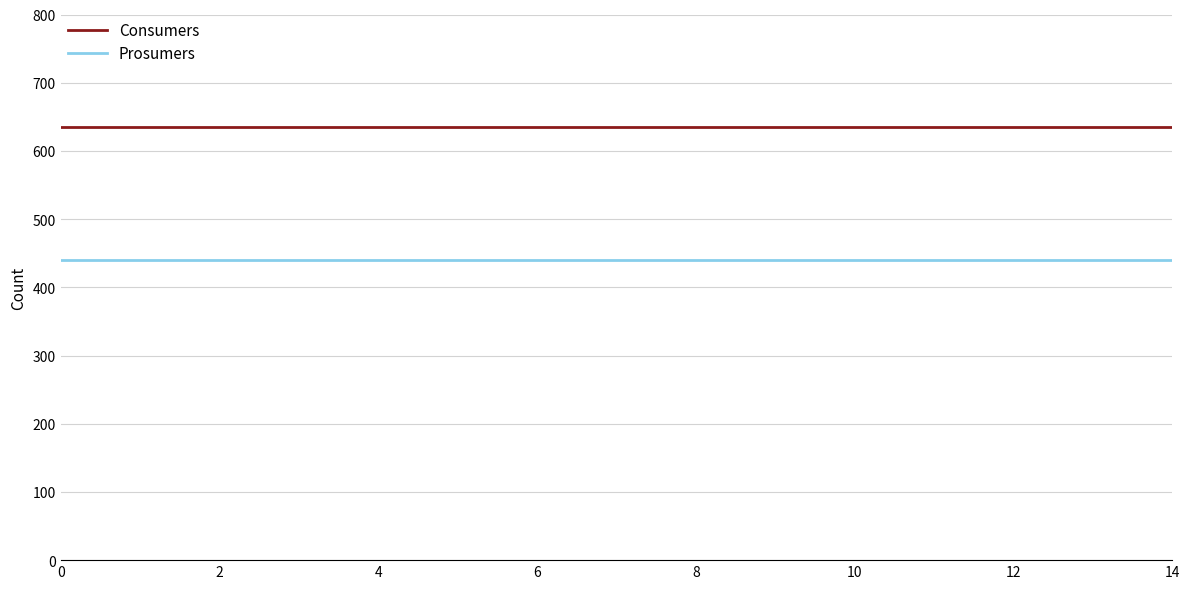

What is the maximum value shown in the chart?

635